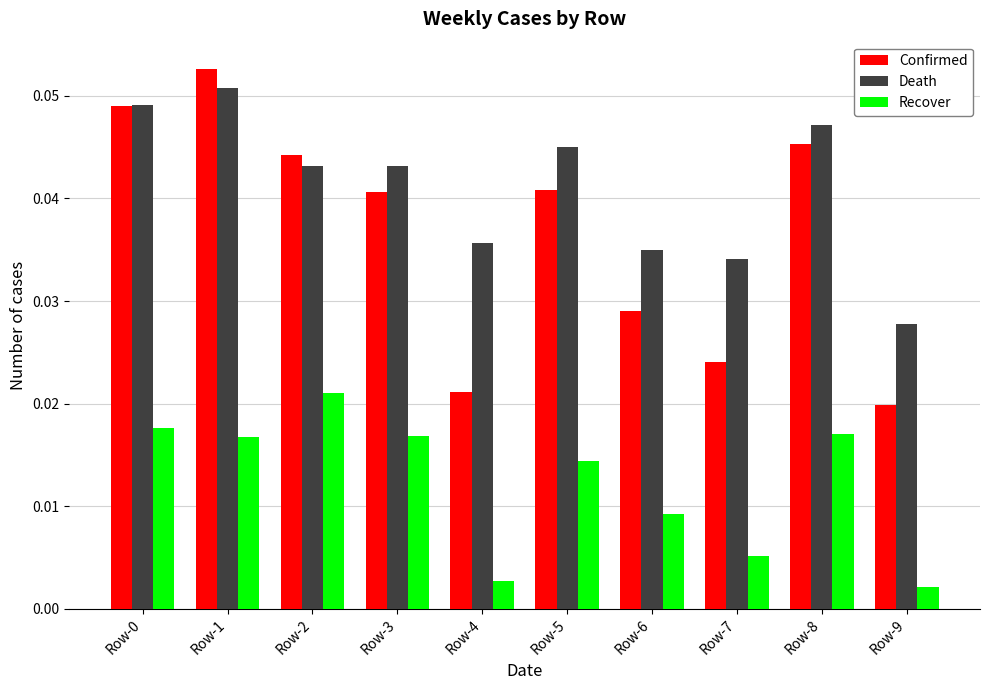

True or false: Death has a value of 0.1 at Row-4.

False